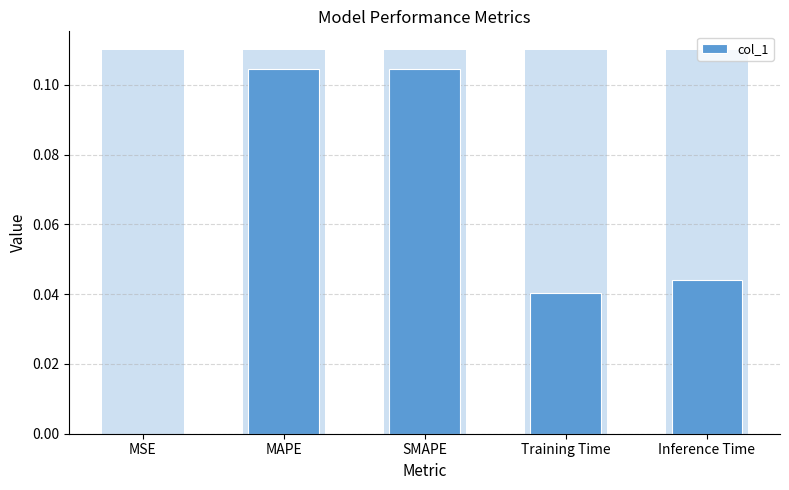

What is the difference between the maximum and second lowest values?

0.1